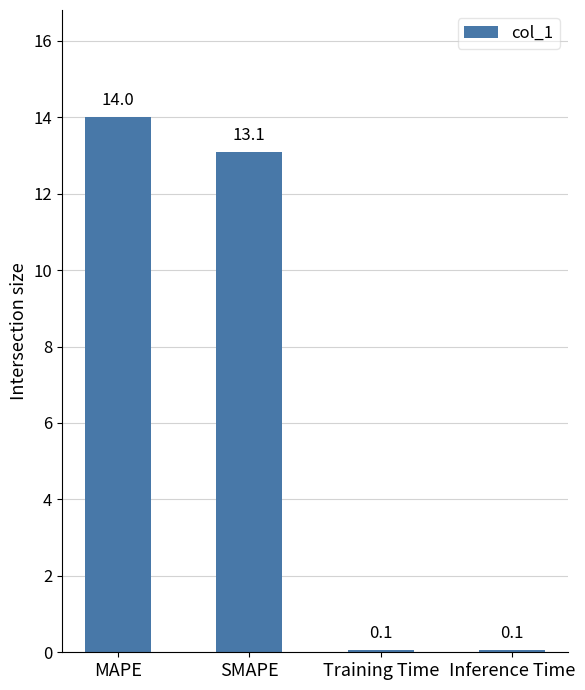

What value does the data have at Training Time?

0.1